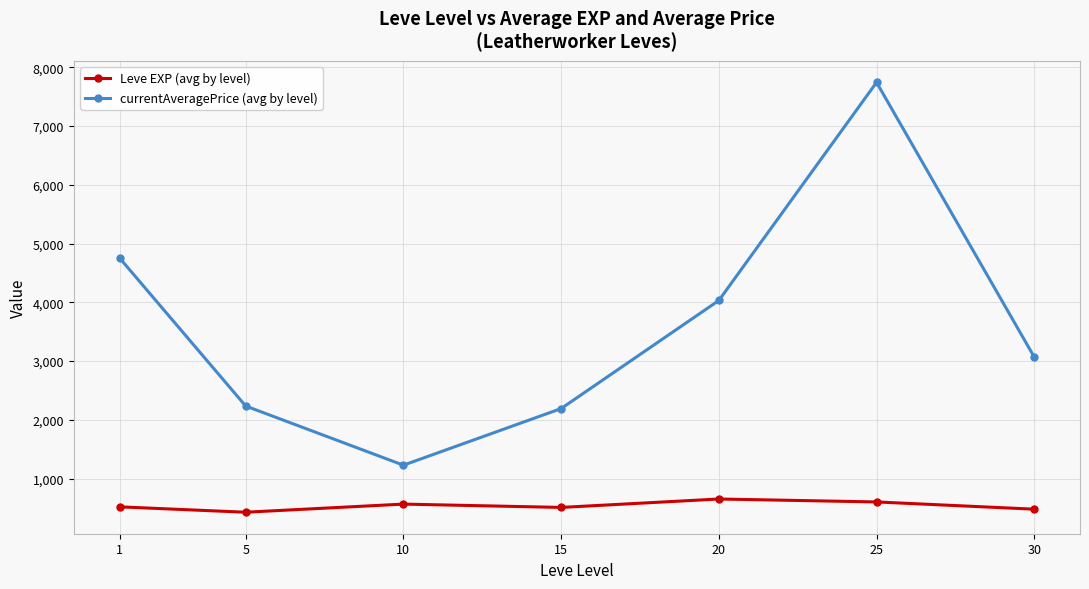

Does the chart have visible grid lines?

Yes